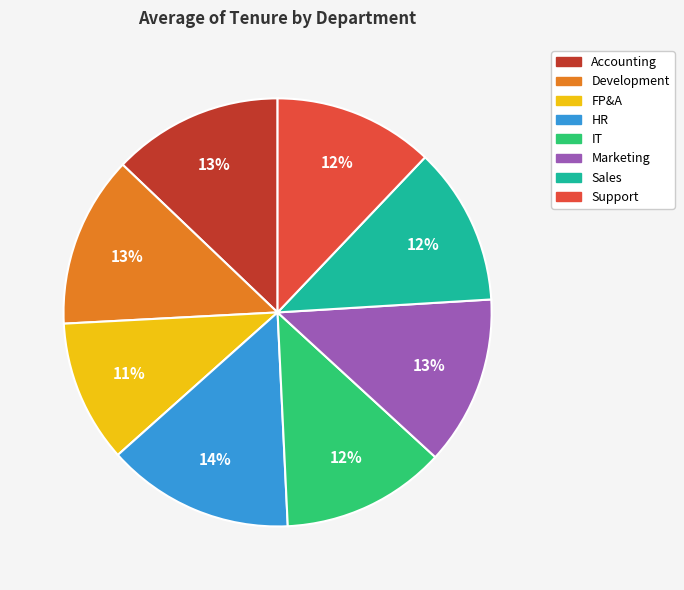

The Development slice represents 13% of the pie. True or false?

True